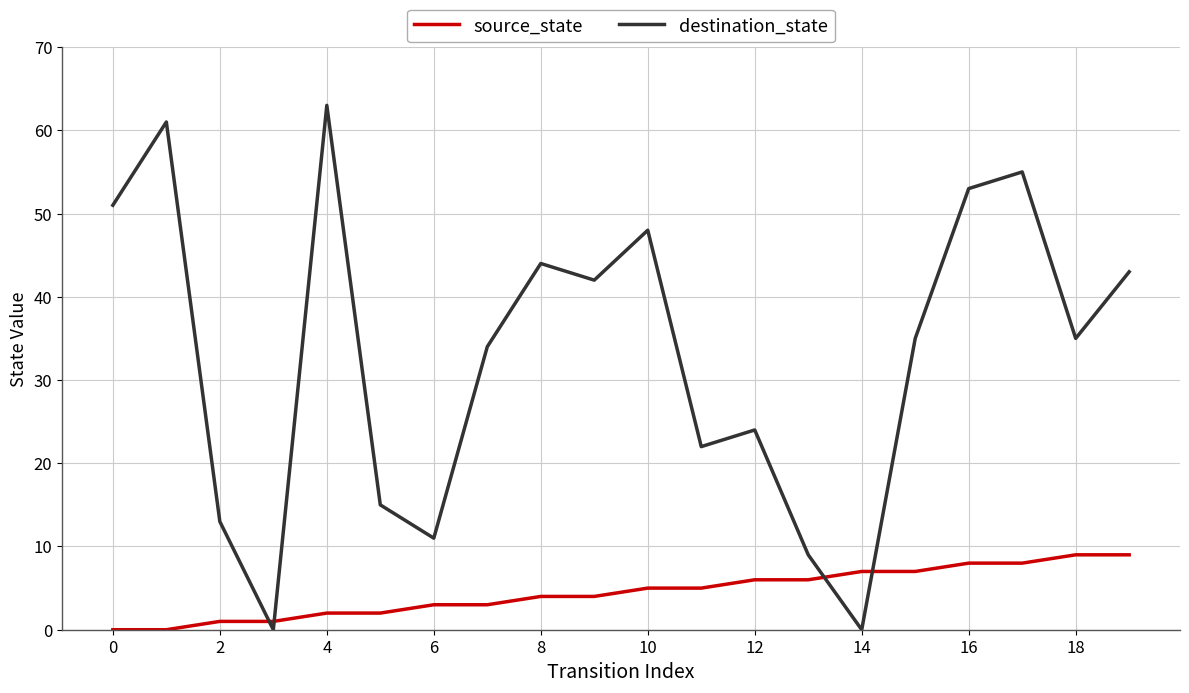

What is the difference between the maximum and minimum values in the source_state series?

9